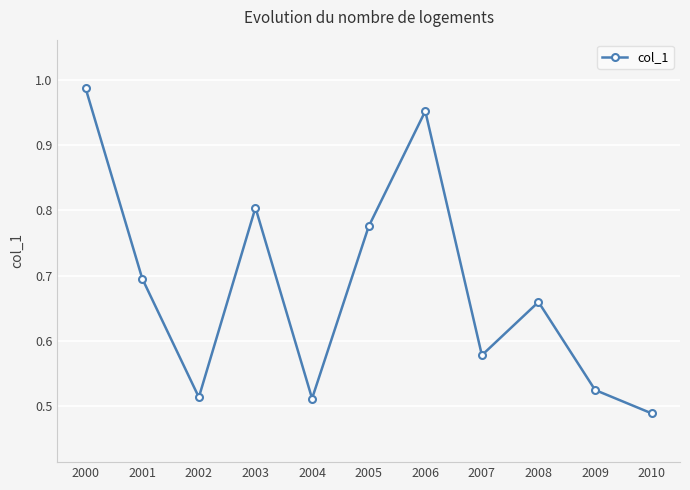

What is the sum of all values?

7.5